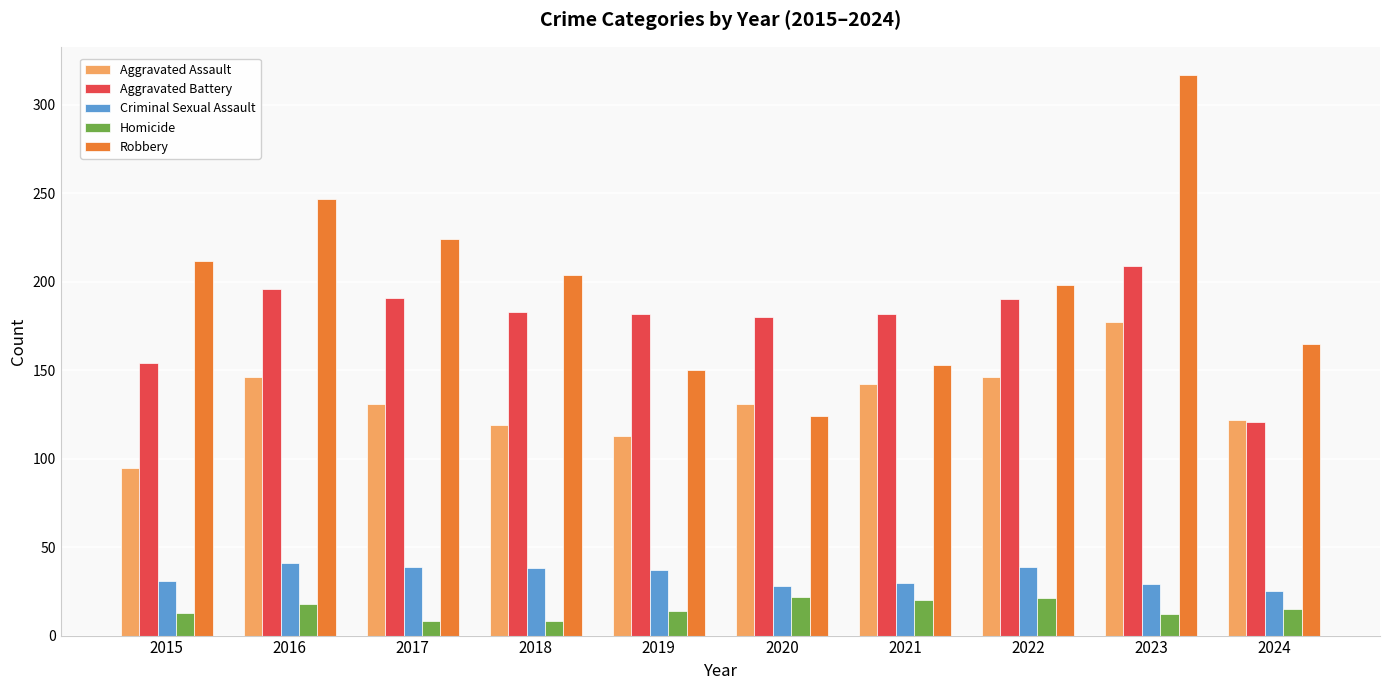

Is it true that Aggravated Battery equals 298 at 2019?

False